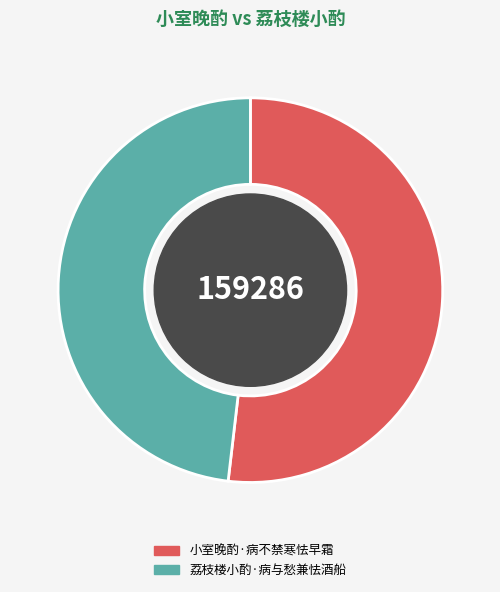

Does 小室晚酌·病不禁寒怯早霜 account for over 50% of the chart?

Yes